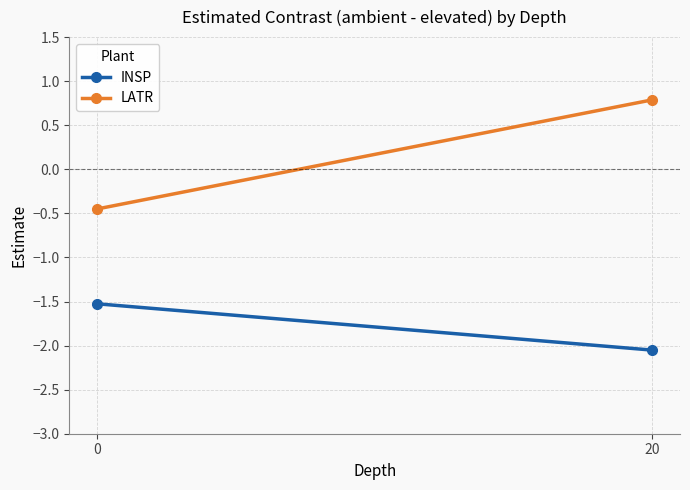

Between 0 and 20, which series saw the biggest shift?

LATR